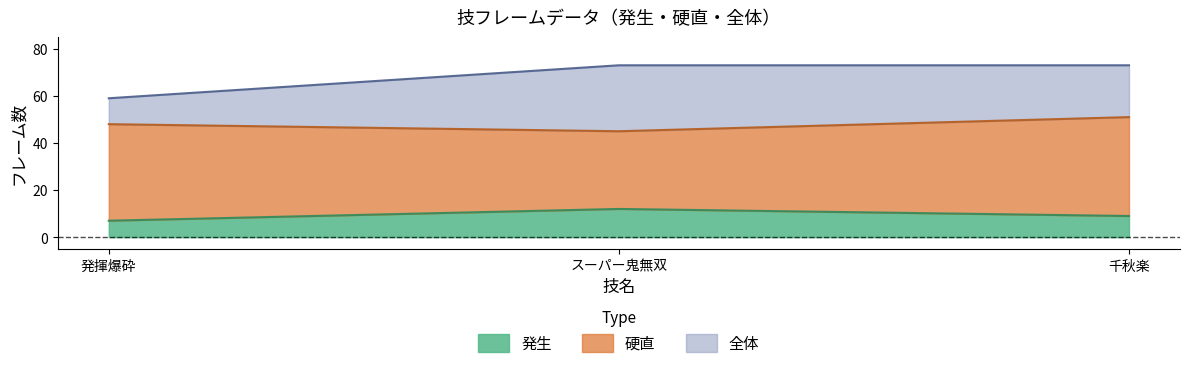

How many data points in 発生 are above 9?

1